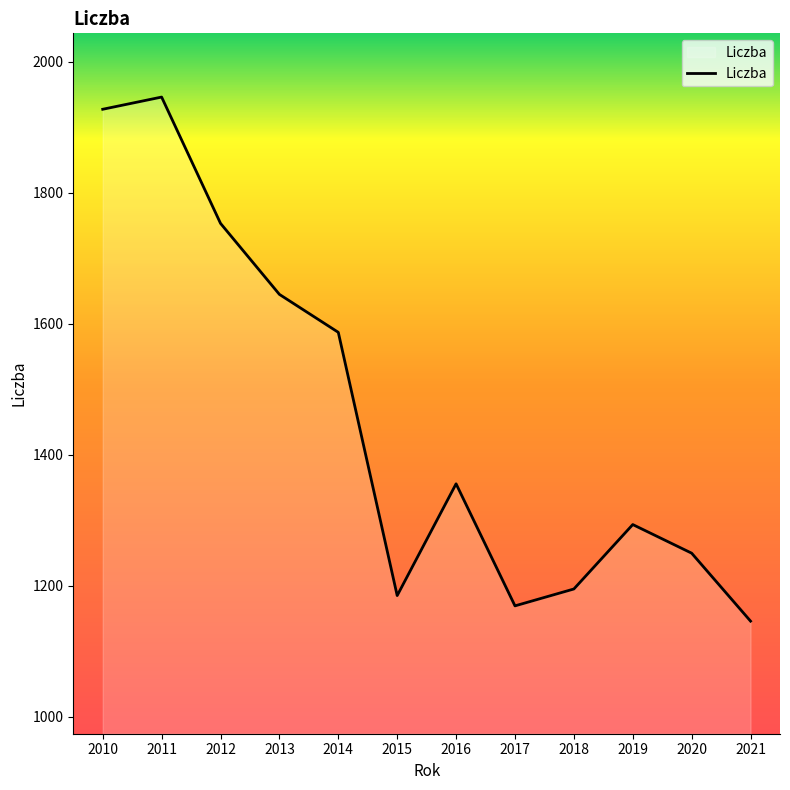

What is the difference between the maximum and minimum values?

800.1